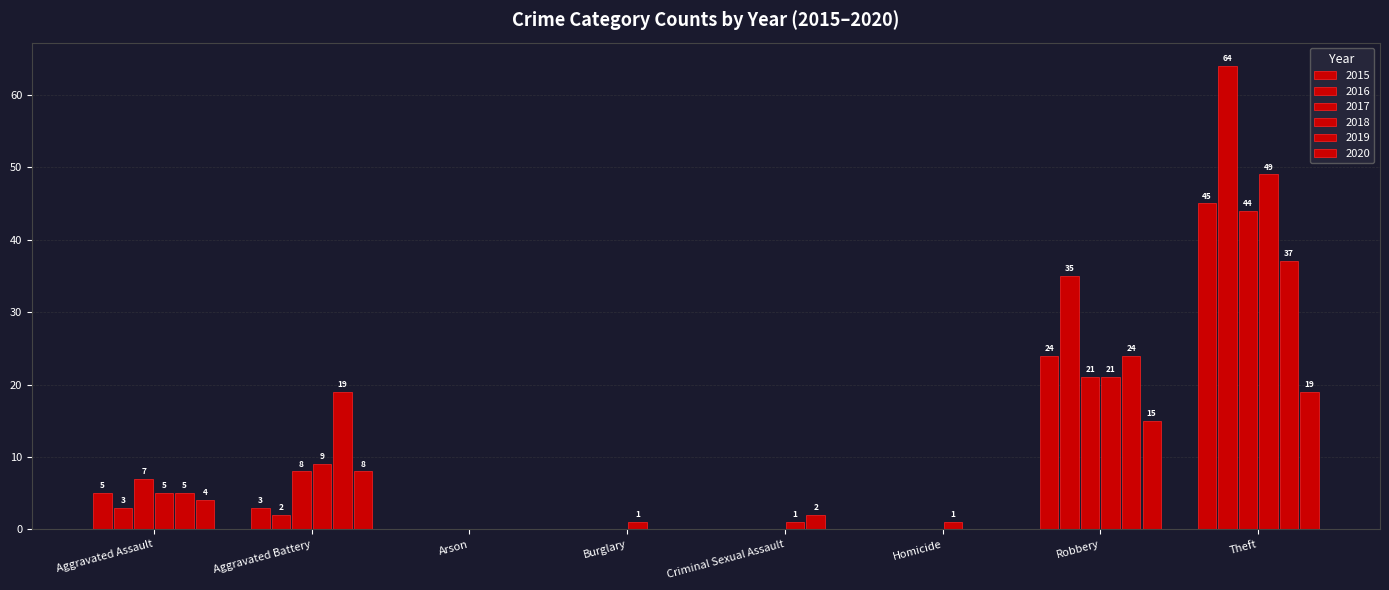

What is the highest value of the 2016 series?

64